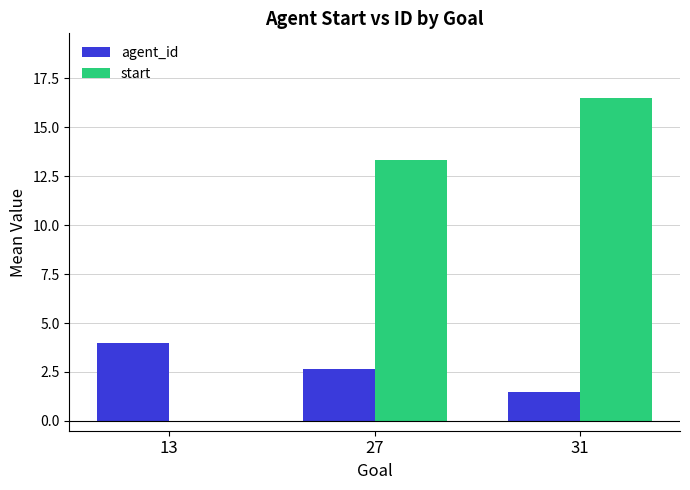

How many values in the start series exceed 13?

2